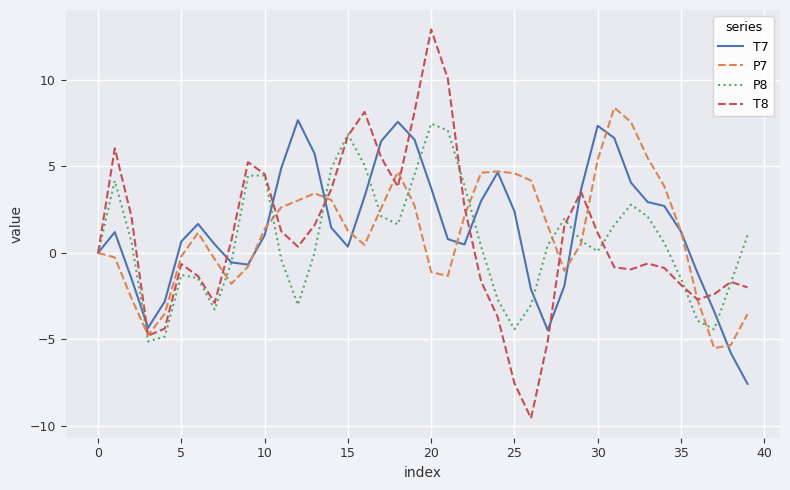

In P7, how many points are higher than both neighbors (excluding endpoints)?

5